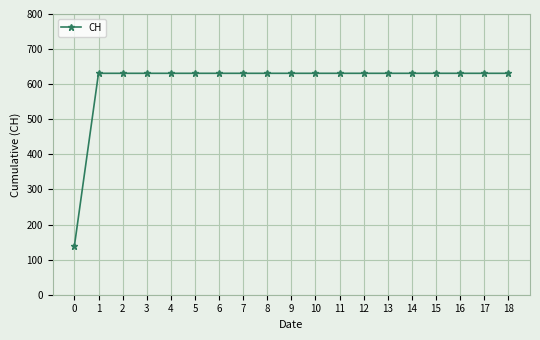

Does the chart display data point markers on the line(s)?

Yes